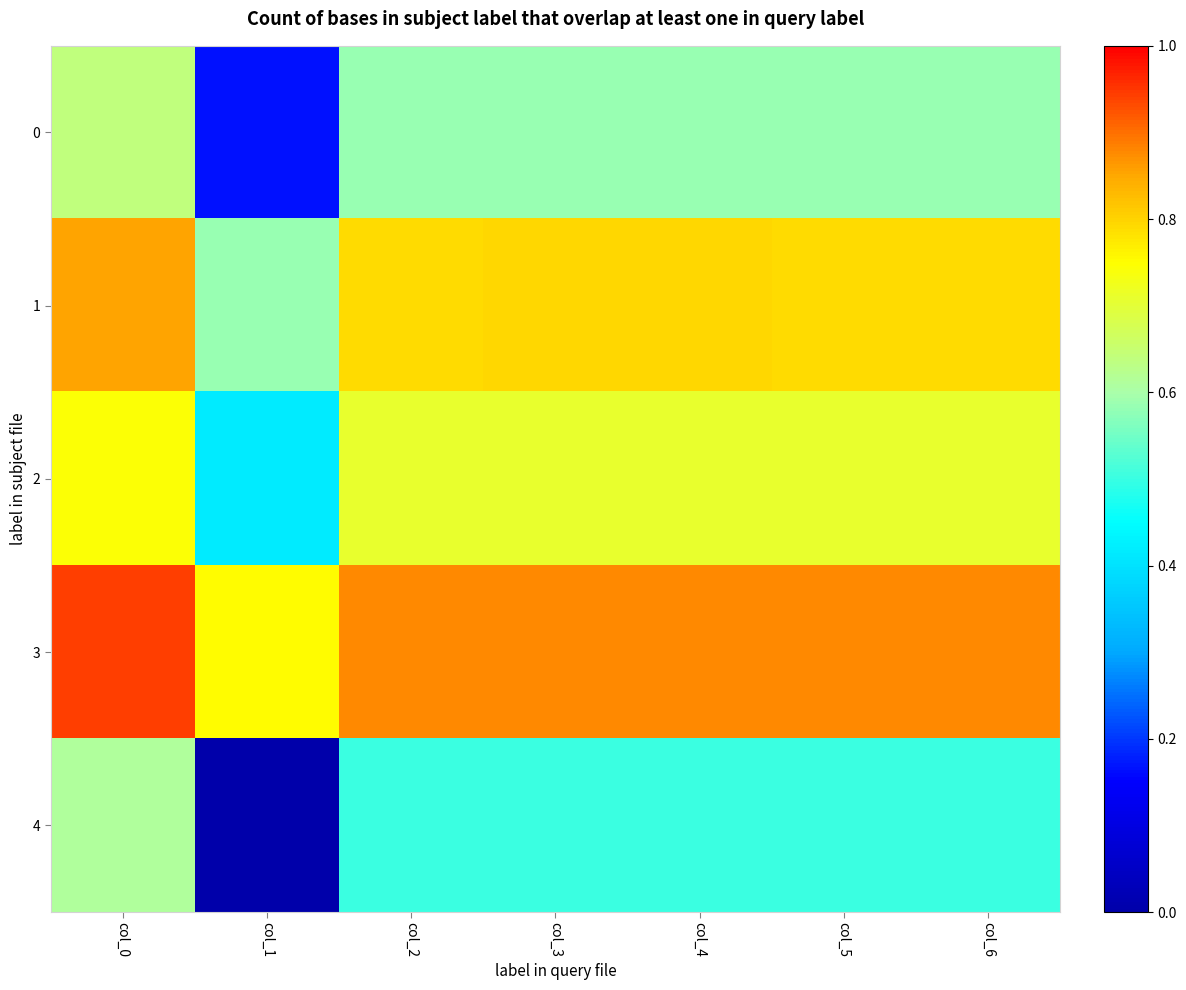

Reading right to left, extract all data points from this chart.

0: col_6=0.6	col_5=0.6	col_4=0.6	col_3=0.6	col_2=0.6	col_1=0.2	col_0=0.6
1: col_6=0.8	col_5=0.8	col_4=0.8	col_3=0.8	col_2=0.8	col_1=0.6	col_0=0.9
2: col_6=0.7	col_5=0.7	col_4=0.7	col_3=0.7	col_2=0.7	col_1=0.4	col_0=0.7
3: col_6=0.9	col_5=0.9	col_4=0.9	col_3=0.9	col_2=0.9	col_1=0.8	col_0=0.9
4: col_6=0.5	col_5=0.5	col_4=0.5	col_3=0.5	col_2=0.5	col_1=0.0	col_0=0.6